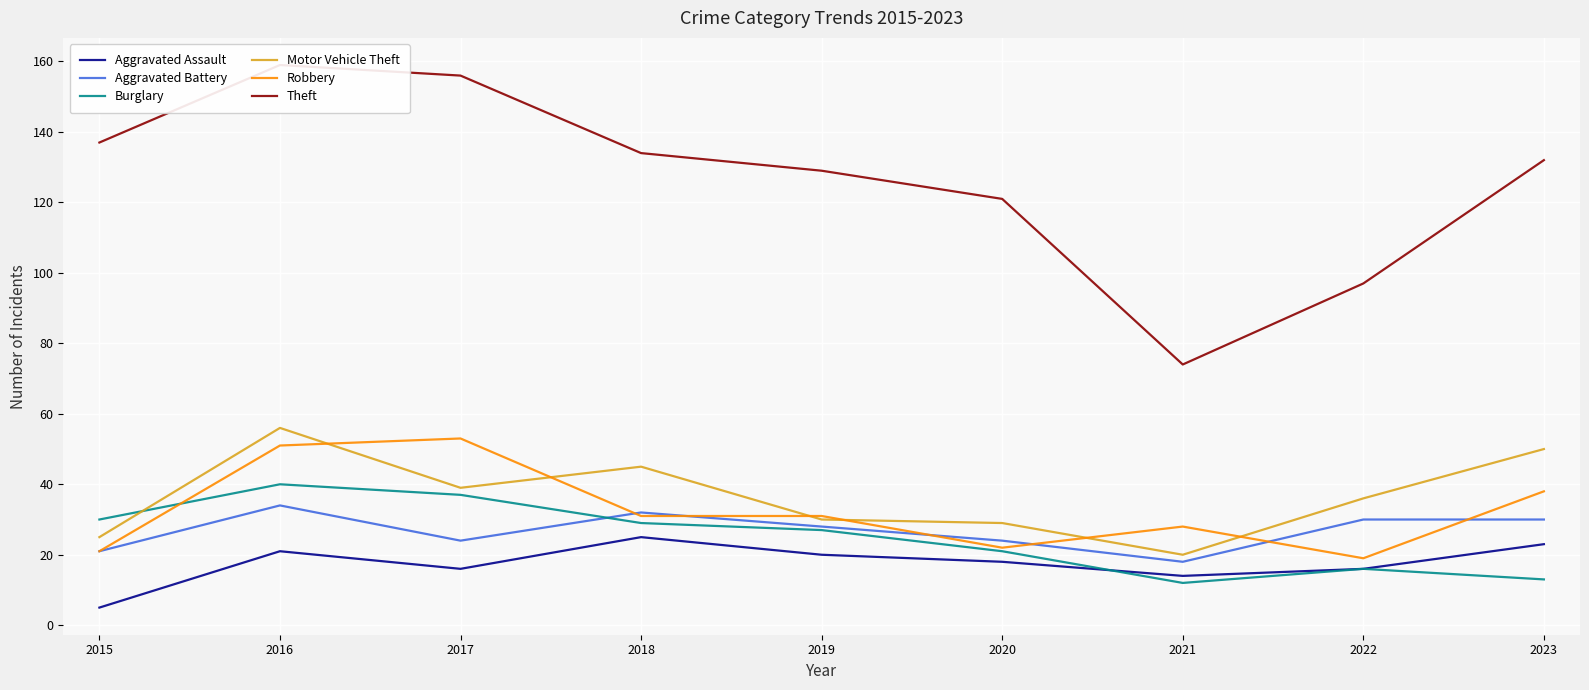

Which label corresponds to the smallest value in the chart?

2015